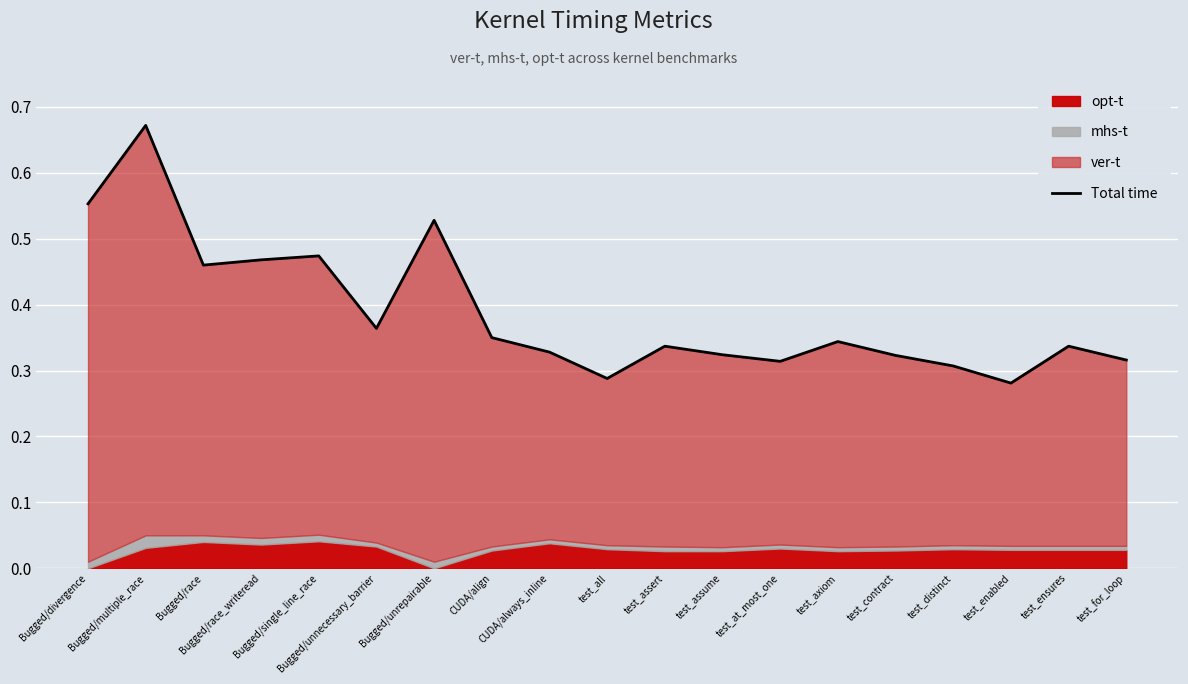

How many values are between 0 and 1?

19